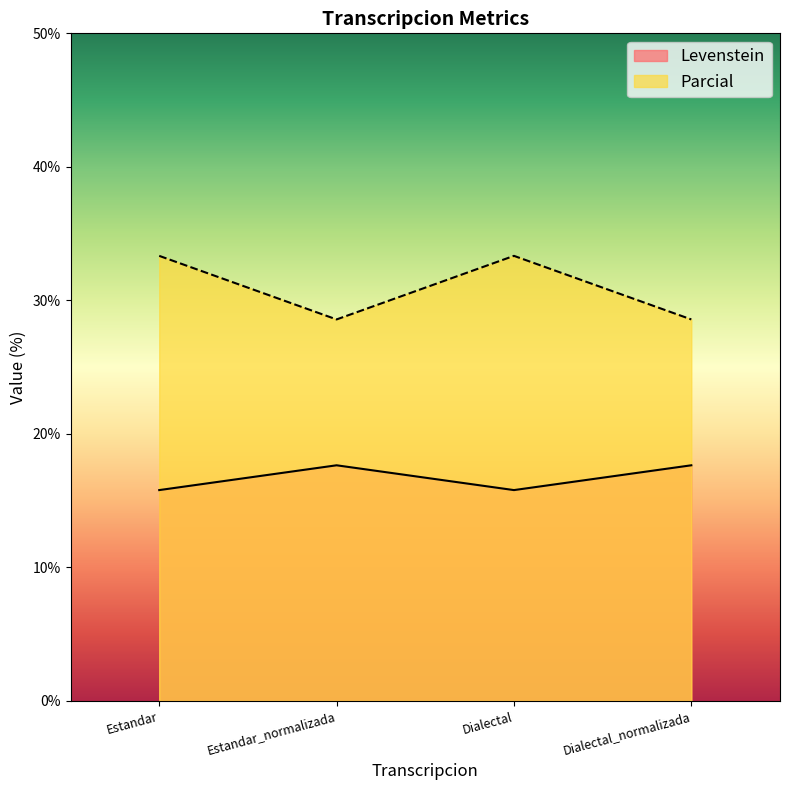

List the series in order of their overall mean, lowest first.

Levenstein, Parcial